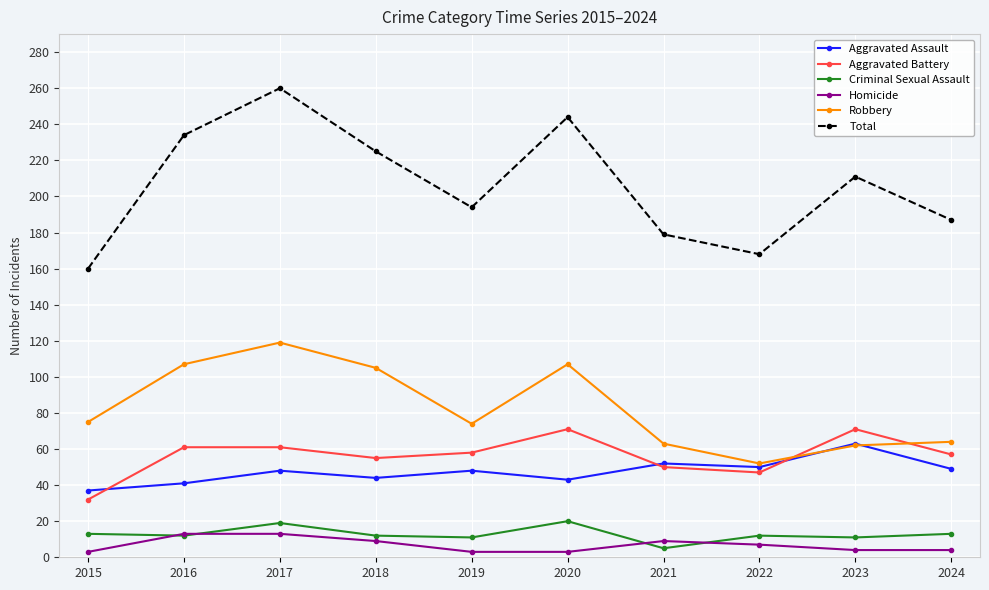

Rank the series by their maximum value, from lowest to highest.

Homicide, Criminal Sexual Assault, Aggravated Assault, Aggravated Battery, Robbery, Total